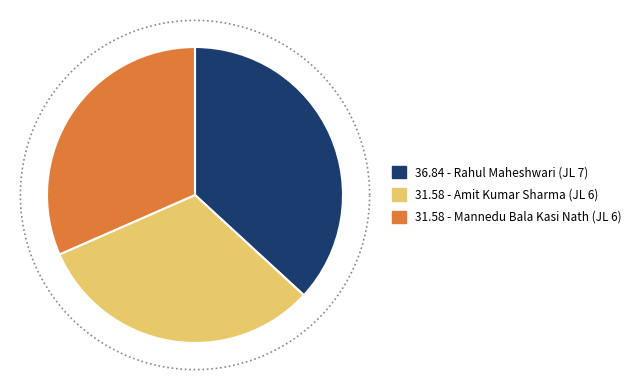

Which category has the biggest portion of the pie?

Rahul Maheshwari (JL 7)